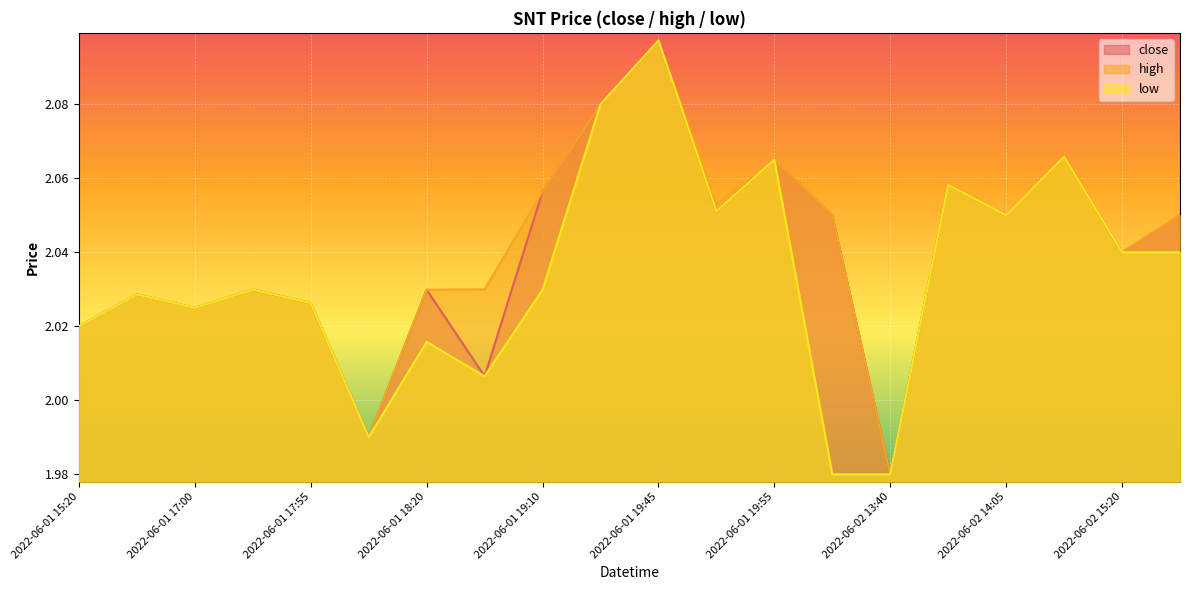

The high series shows 0.7 at 2022-06-02 15:20. True or false?

False